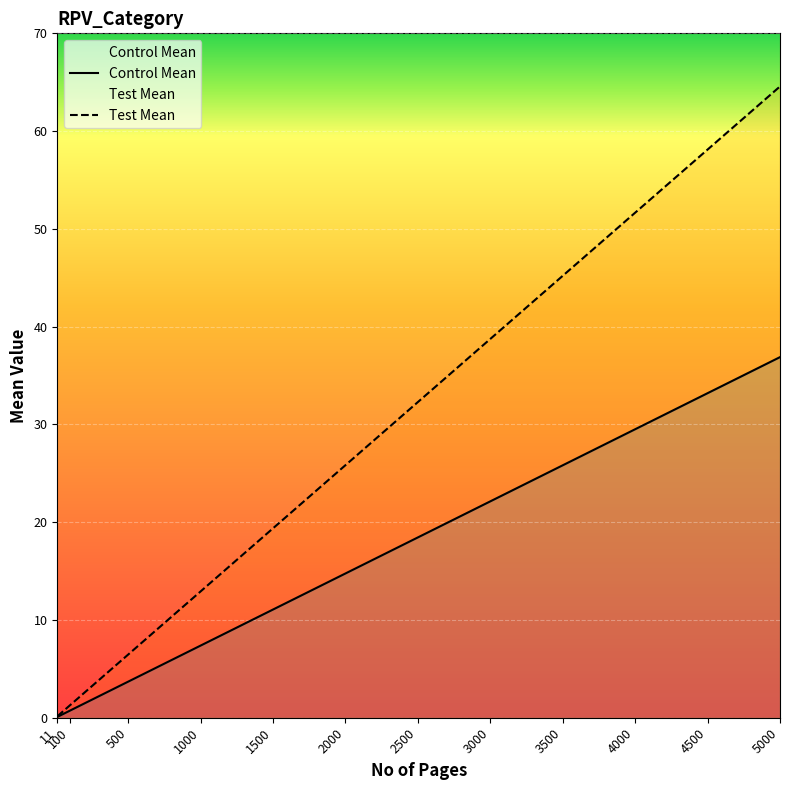

True or false: Control Mean and Test Mean cross at least once.

False